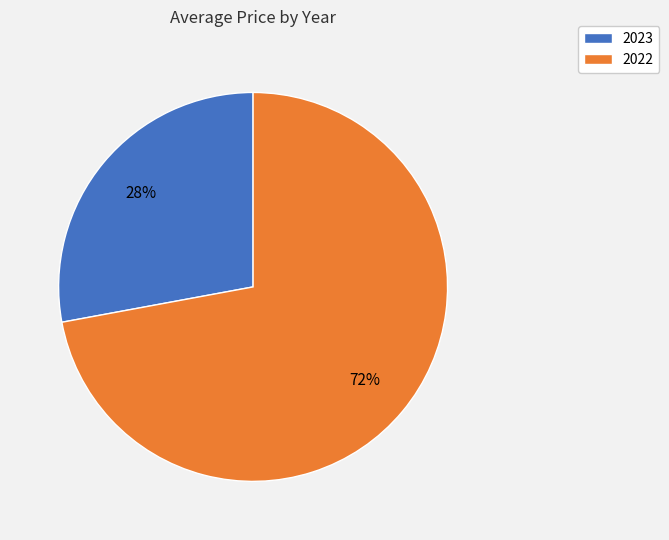

What percentage is the 2022 slice, to the nearest percent?

72%